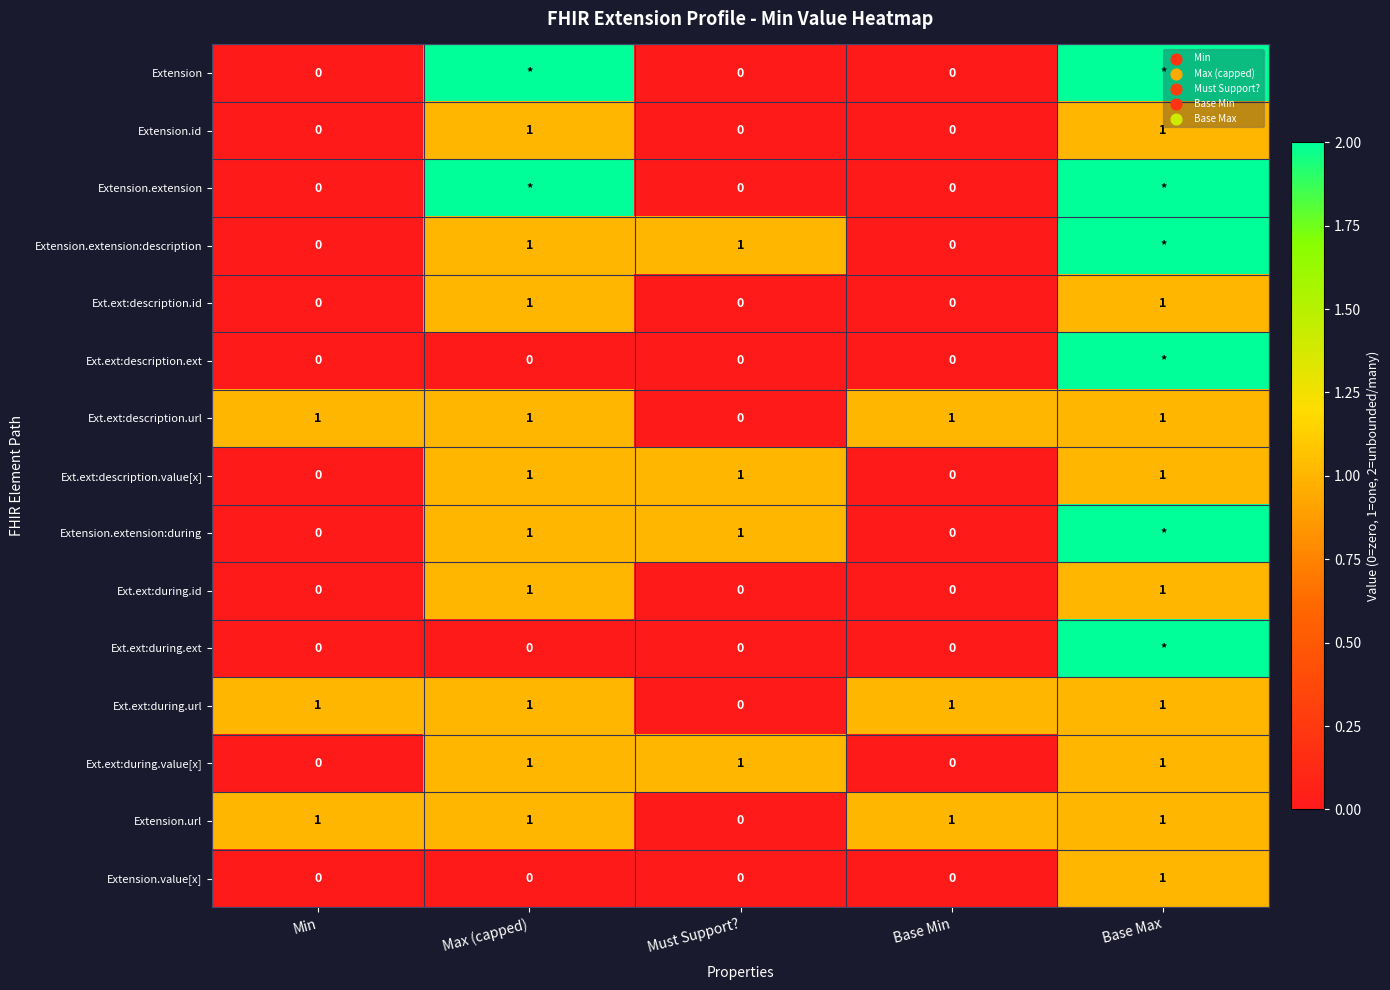

What is the greatest value displayed?

2